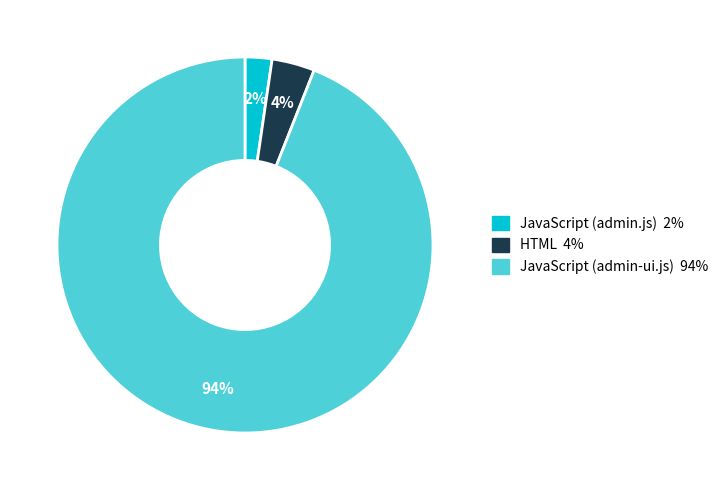

Which has a higher value, JavaScript (admin-ui.js) or JavaScript (admin.js)?

JavaScript (admin-ui.js)